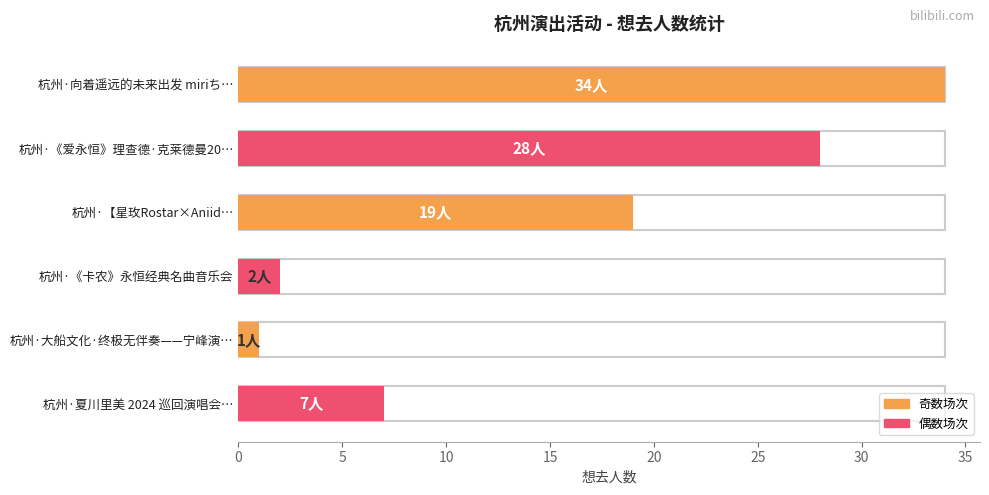

True or false: the data shows 19 at 杭州·【星玫Rostar×Aniidol】2nd Oneman Live.

True